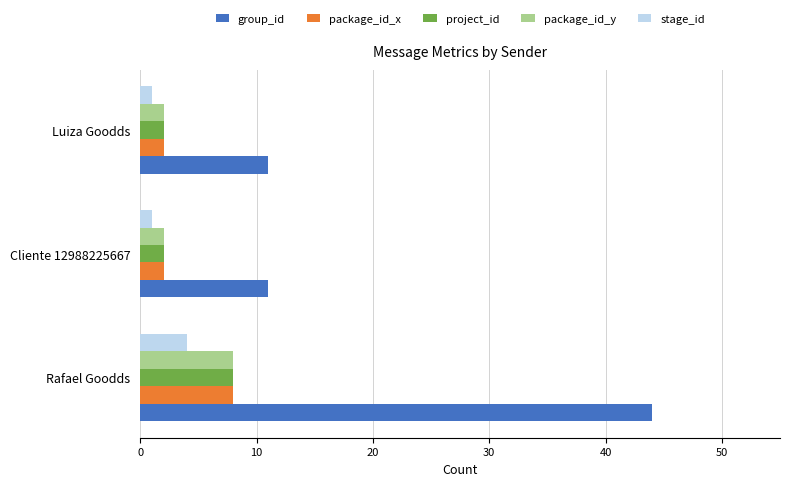

What is the difference between the highest and lowest values at Rafael Goodds?

40